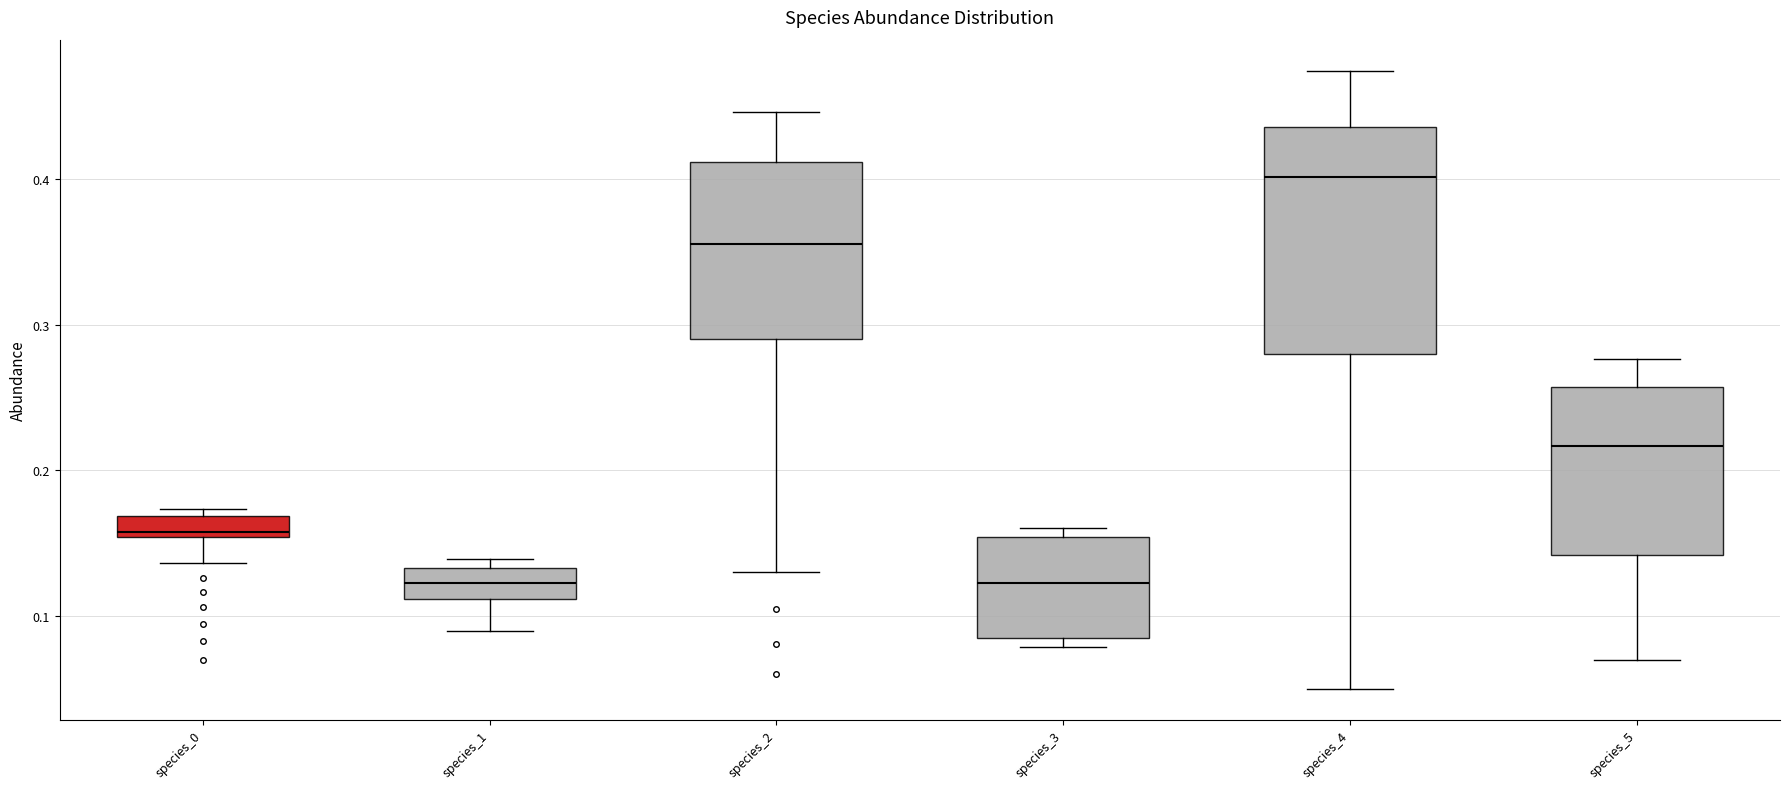

Which box is the tallest, from its lower edge to its upper edge?

species_4